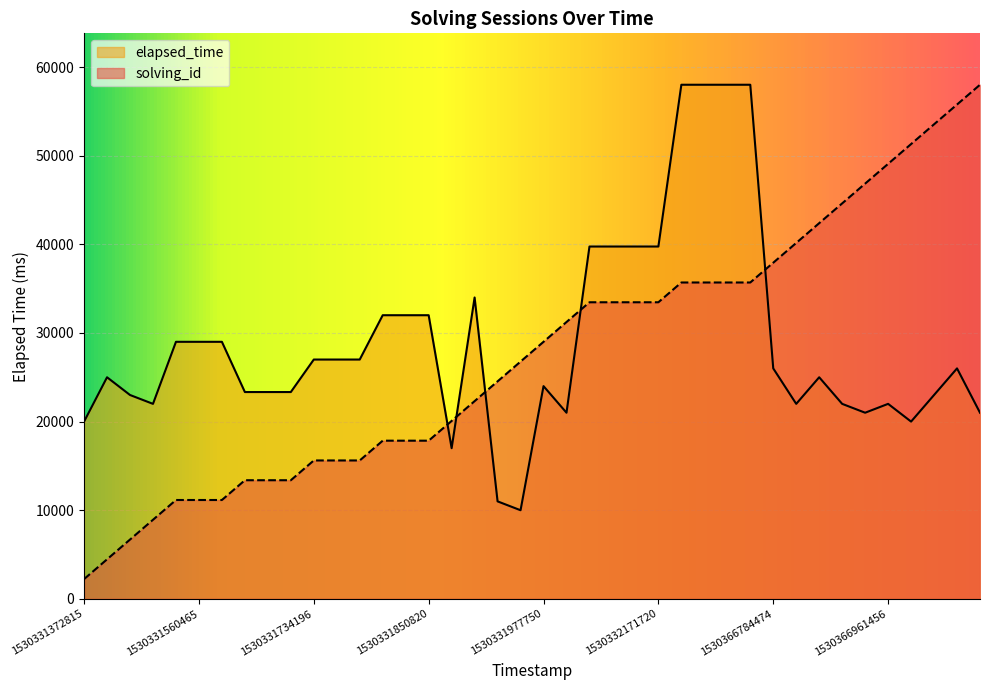

What is the value of the elapsed_time point at the 15th from the left?

32000.0